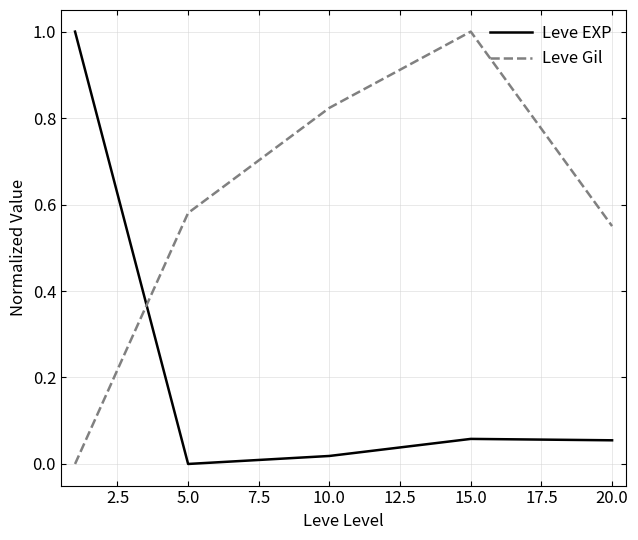

Which series ends up on top after the final intersection of Leve Gil and Leve EXP?

Leve Gil